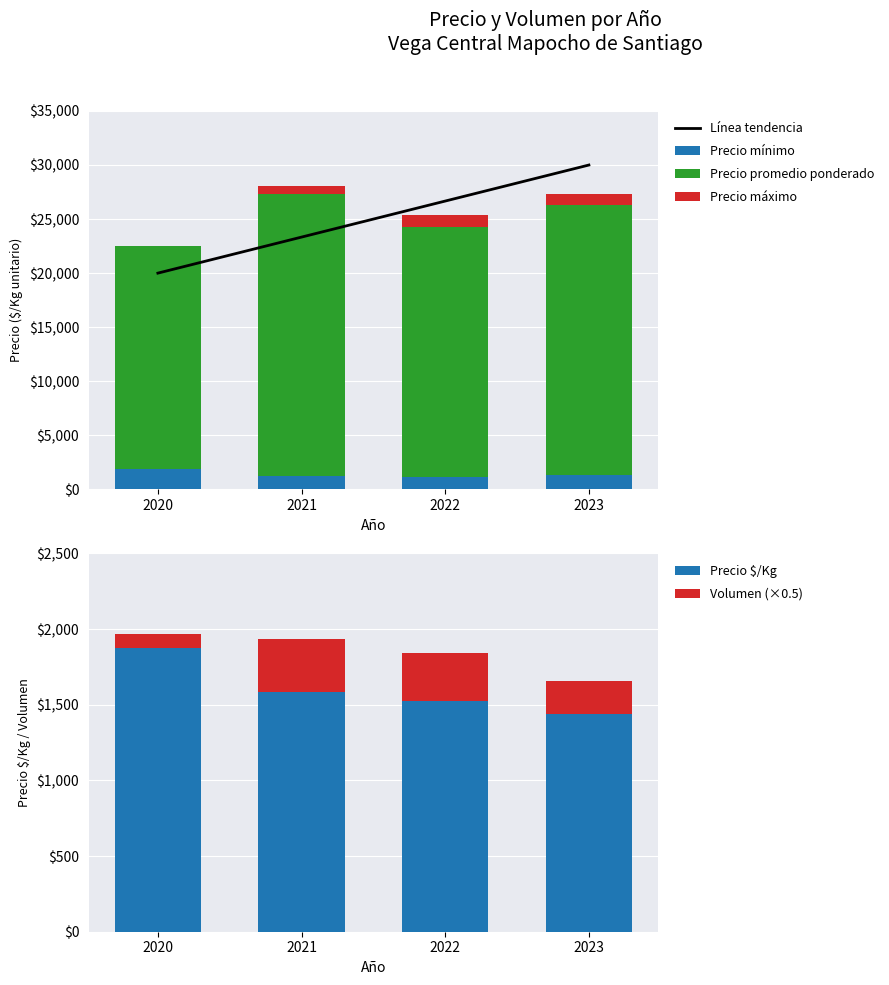

Reading left to right, what are all the values shown in this chart?

Línea tendencia: 20000.0	23333.3	26666.7	30000.0
Precio mínimo: 1875.0	1220.0	1127.0	1318.0
Precio promedio ponderado: 20625.0	26101.0	23164.0	24982.0
Precio máximo: 0.0	750.0	1105.0	1033.0
Precio $/Kg: 1875.0	1586.0	1524.0	1438.0
Volumen (×0.5): 90.0	348.5	315.5	220.0